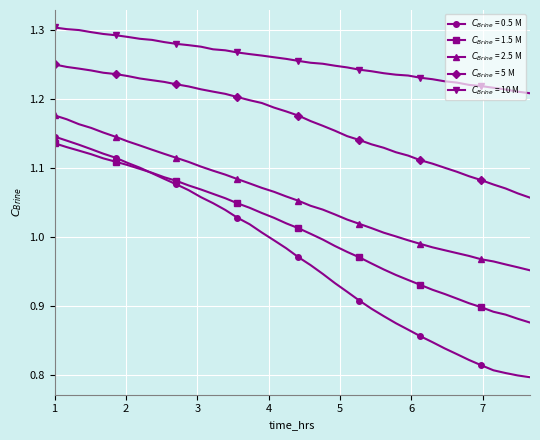

At how many categories does at least one series exceed 0?

40